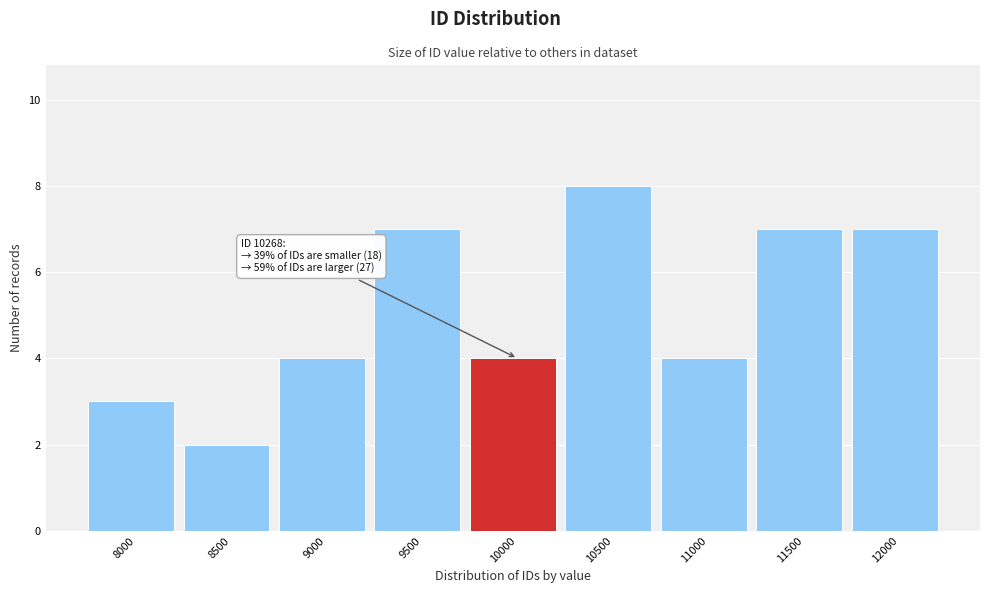

Reading left to right, extract all data points from this chart.

8000=3	8500=2	9000=4	9500=7	10000=4	10500=8	11000=4	11500=7	12000=7